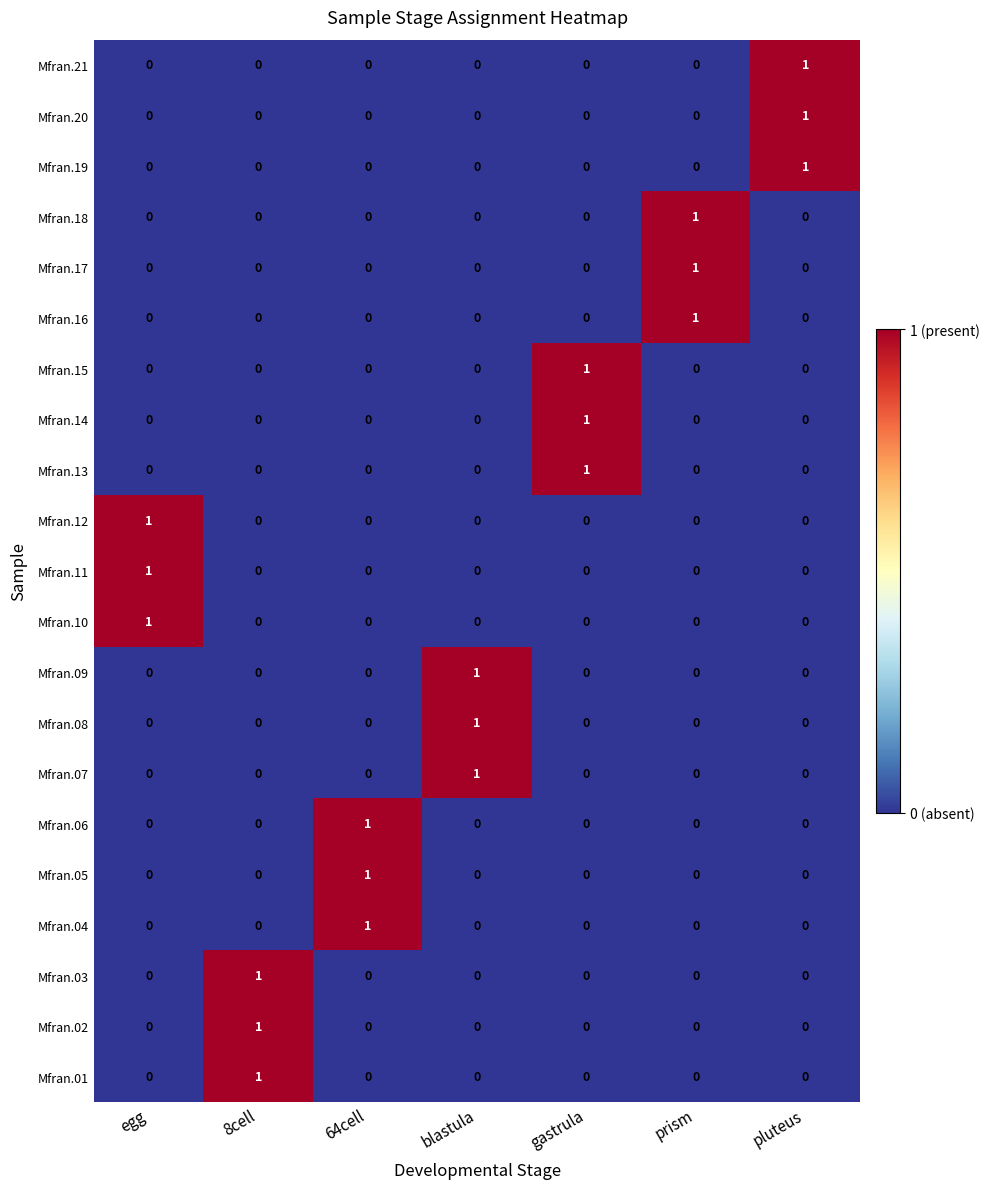

Count the Mfran.16 values in the range 0 to 1.

7